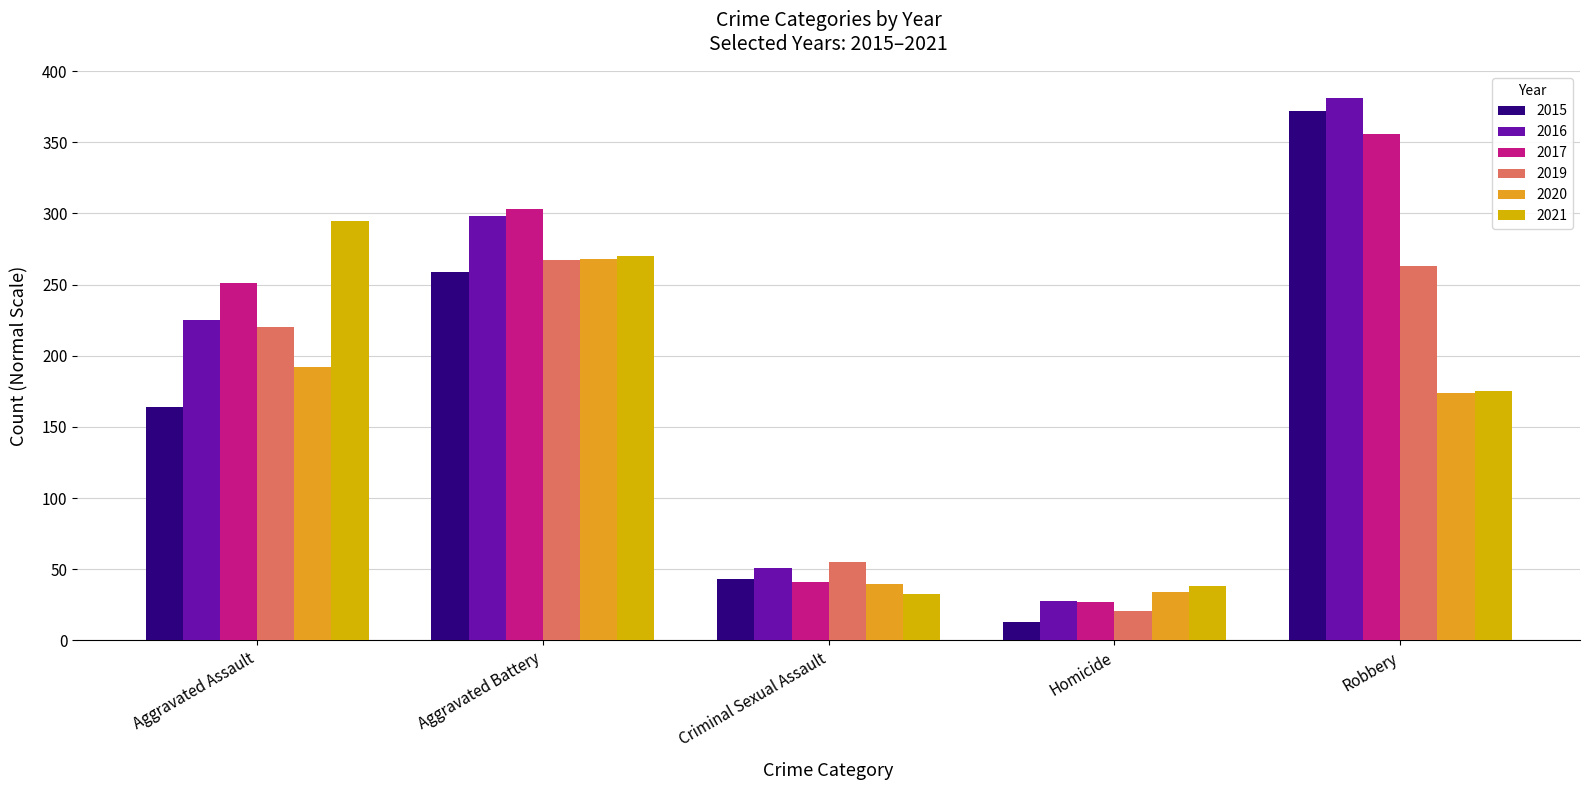

How many values in the 2019 series are below 220?

2